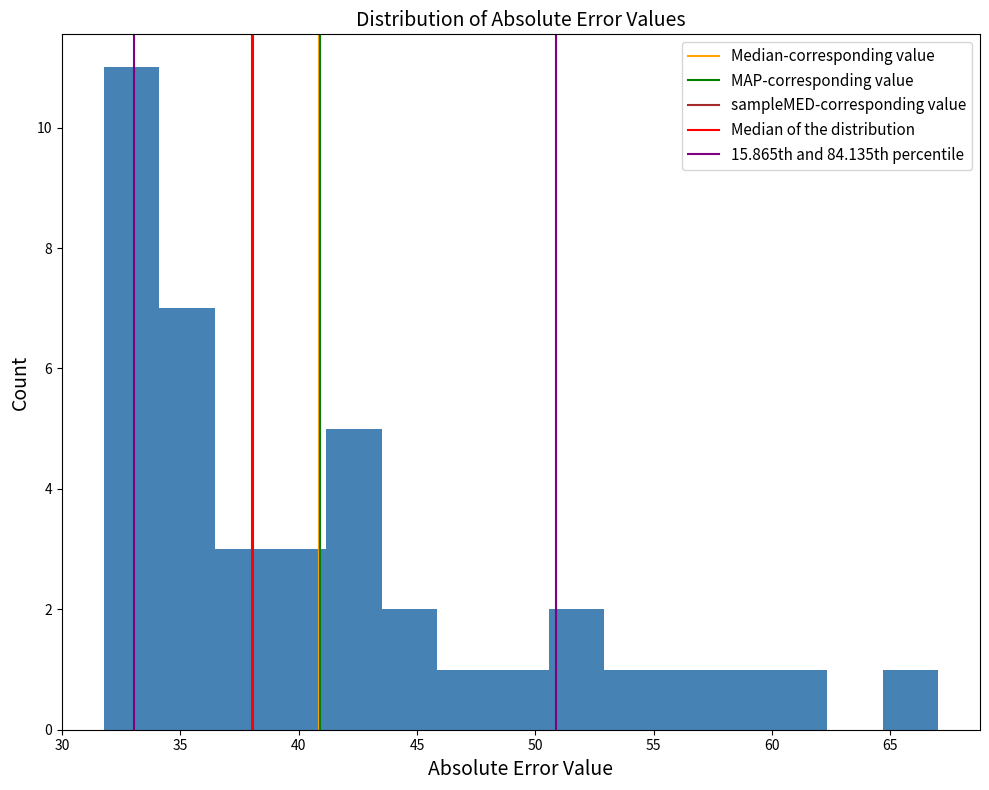

Reading left to right, list every bar in this chart as the range it spans on the x-axis followed by its height. Neither the bar edges nor the heights are printed on the chart, so give them approximately, as read against the axes.

31.5 to 34.0: 11
34.0 to 36.5: 7
36.5 to 39.0: 3
39.0 to 41.0: 3
41.0 to 43.5: 5
43.5 to 46.0: 2
46.0 to 48.0: 1
48.0 to 50.5: 1
50.5 to 53.0: 2
53.0 to 55.5: 1
55.5 to 57.5: 1
57.5 to 60.0: 1
60.0 to 62.5: 1
62.5 to 64.5: 0
64.5 to 67.0: 1